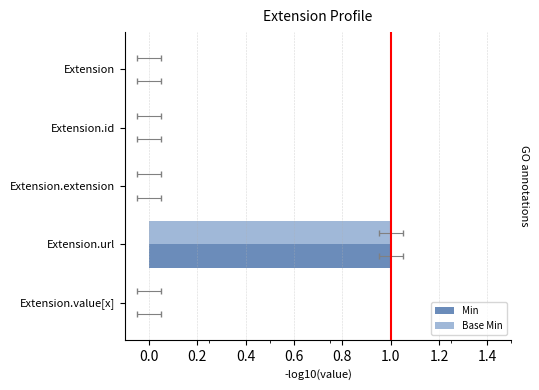

True or false: Base Min has a value of 0 at Extension.extension.

True